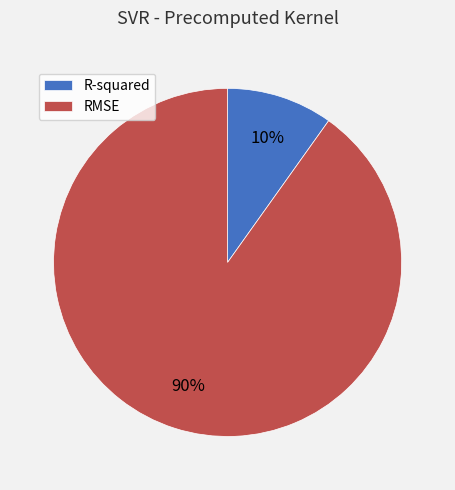

To the nearest percent, what percentage of the pie is R-squared?

10%